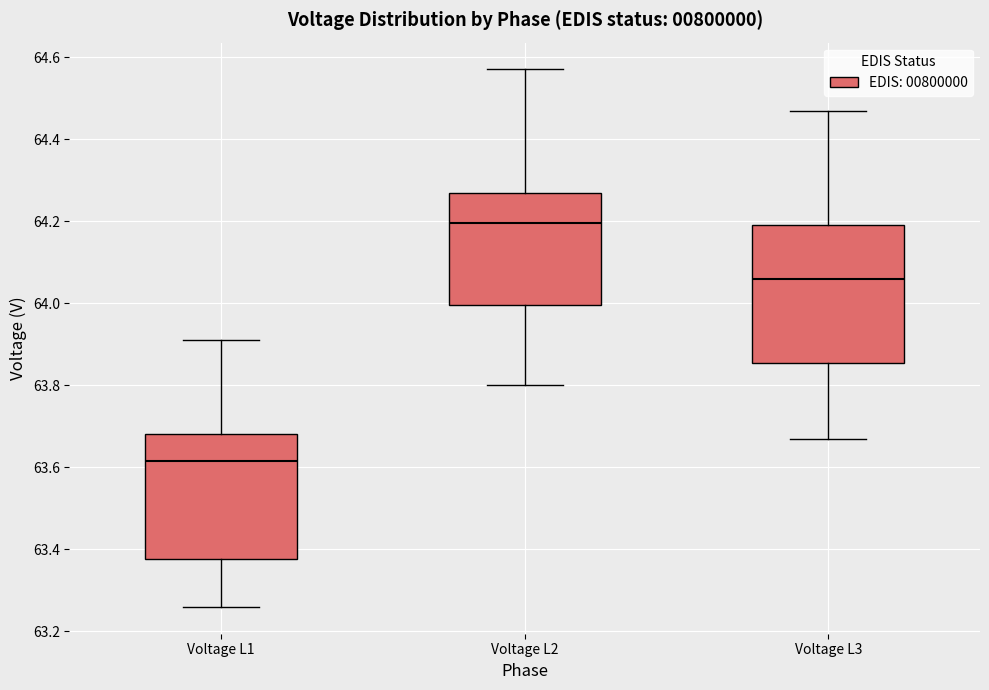

Comparing the boxes themselves (not the whiskers), which one is the tallest?

Voltage L3